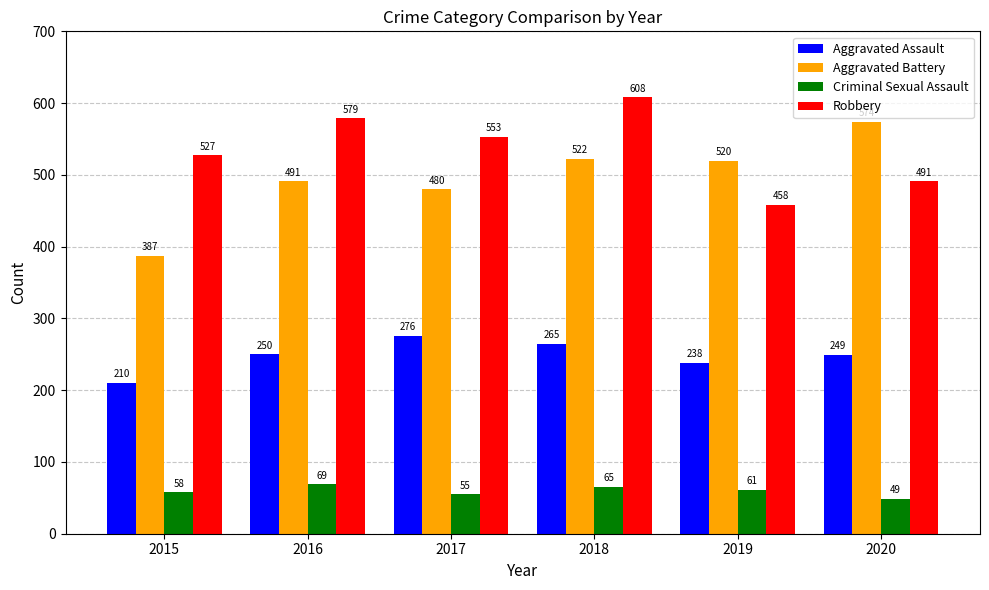

Reading left to right, extract all data points from this chart.

Aggravated Assault: 210	250	276	265	238	249
Aggravated Battery: 387	491	480	522	520	574
Criminal Sexual Assault: 58	69	55	65	61	49
Robbery: 527	579	553	608	458	491